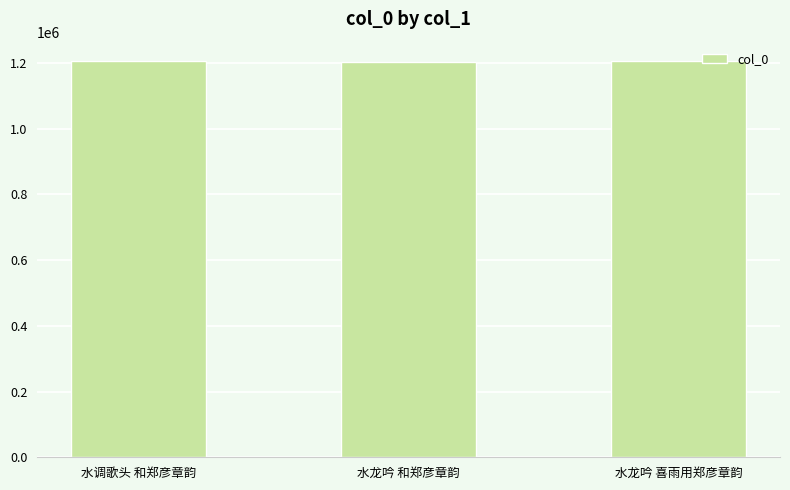

What is the maximum value shown in the chart?

1204753